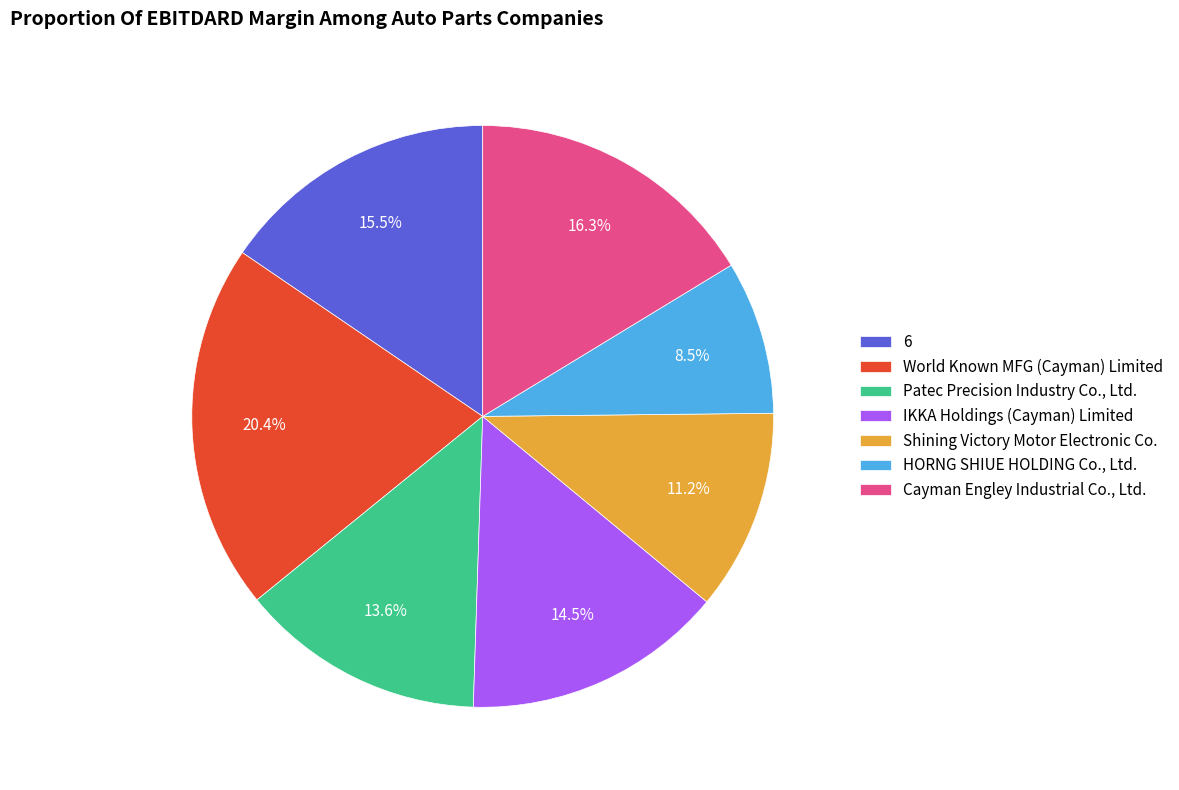

Which category has the biggest portion of the pie?

World Known MFG (Cayman) Limited